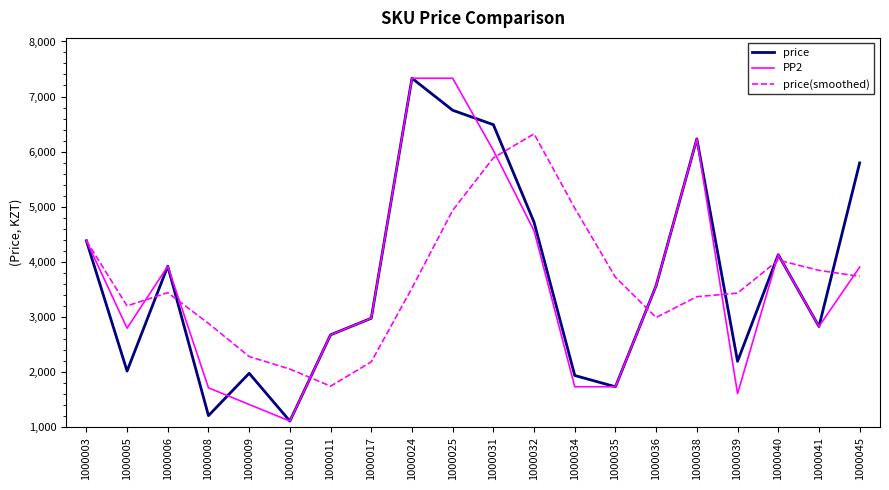

At which label does price(smoothed) first exceed 3518?

1000003